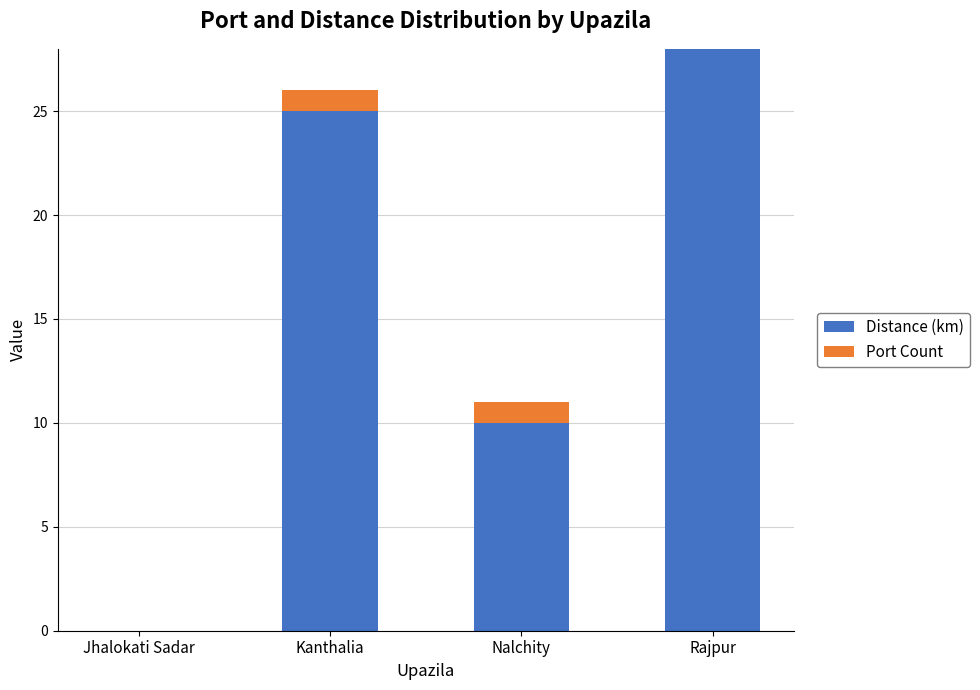

What is the highest value of the Distance (km) series?

28